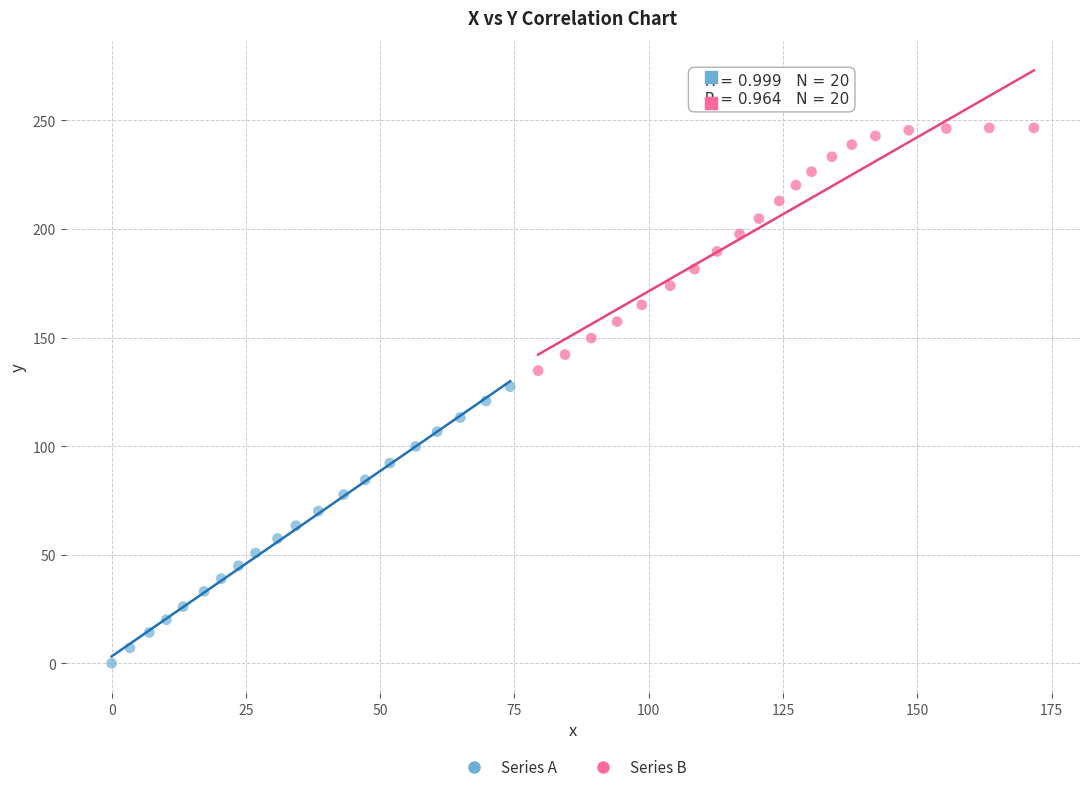

Which series contains the highest Y value?

Series B